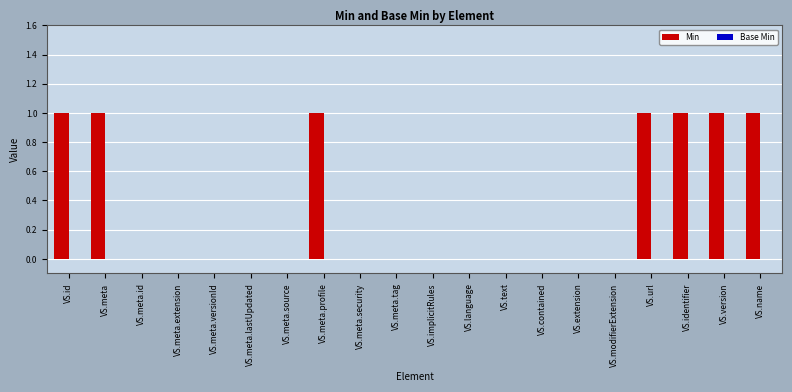

Which has a higher value, VS.version or VS.meta.id?

VS.version